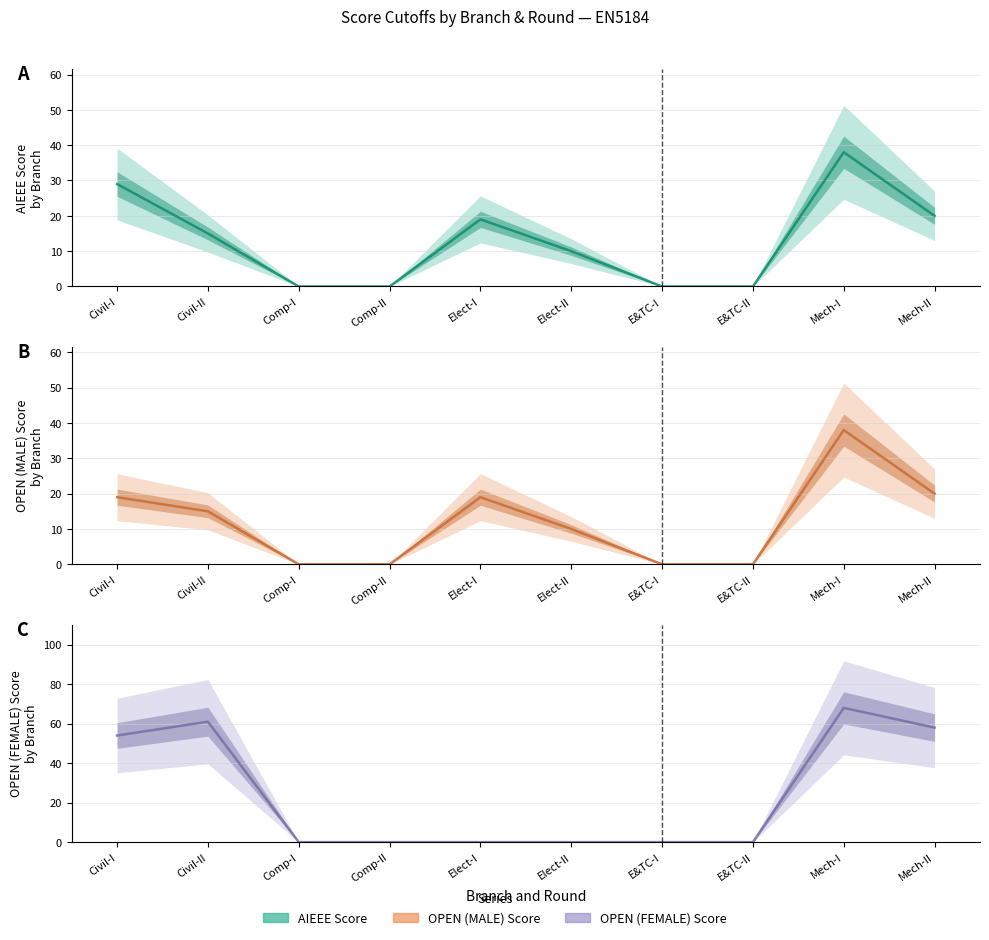

What position from the left is Comp-I?

3